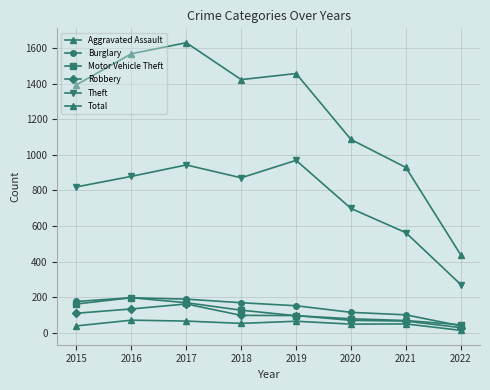

How many lines are shown in the chart?

6